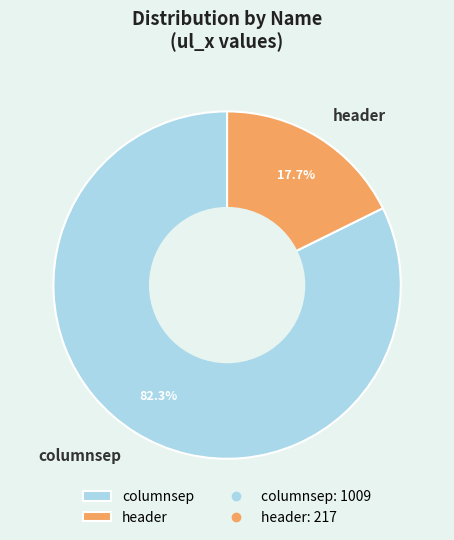

Rank the categories by value from lowest to highest.

header, columnsep